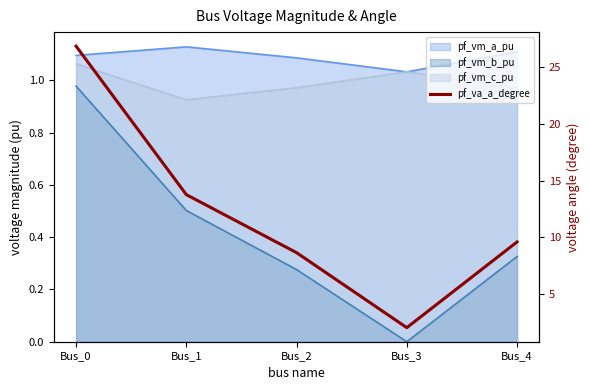

Does the chart display data point markers on the line(s)?

No